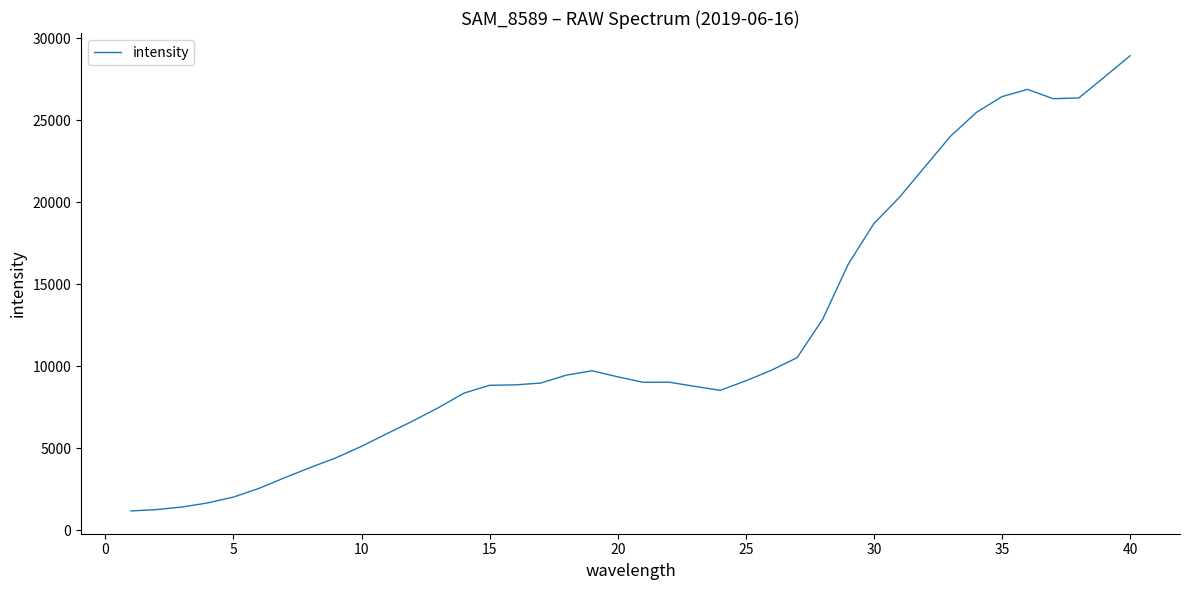

What is the greatest value displayed?

28930